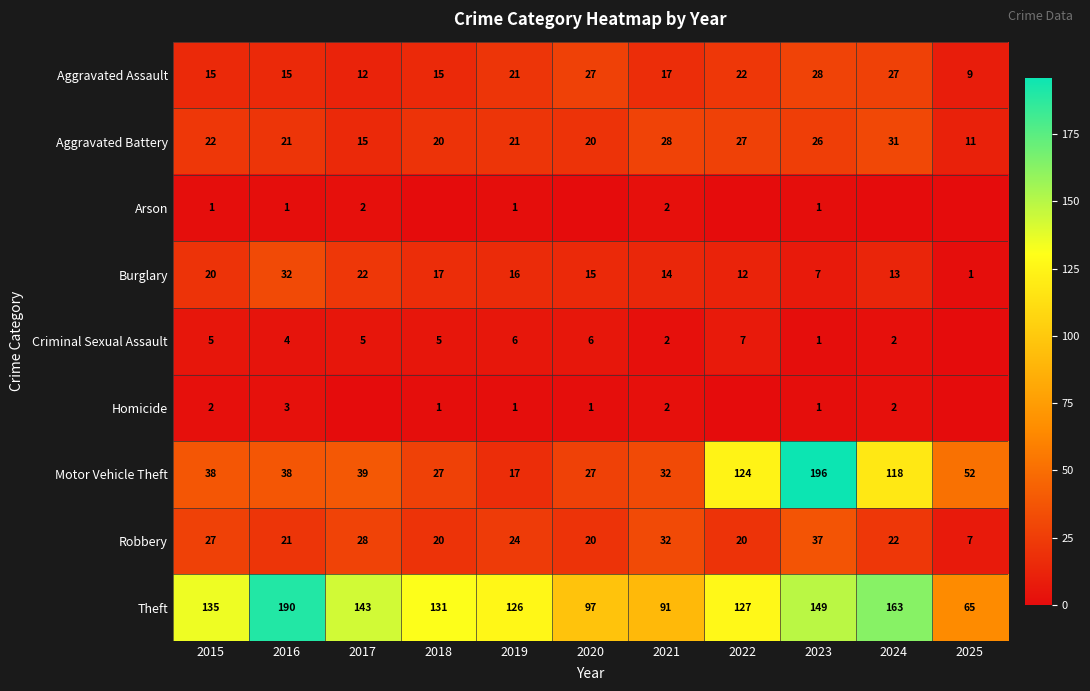

At which category is the sum across all series the highest?

2023